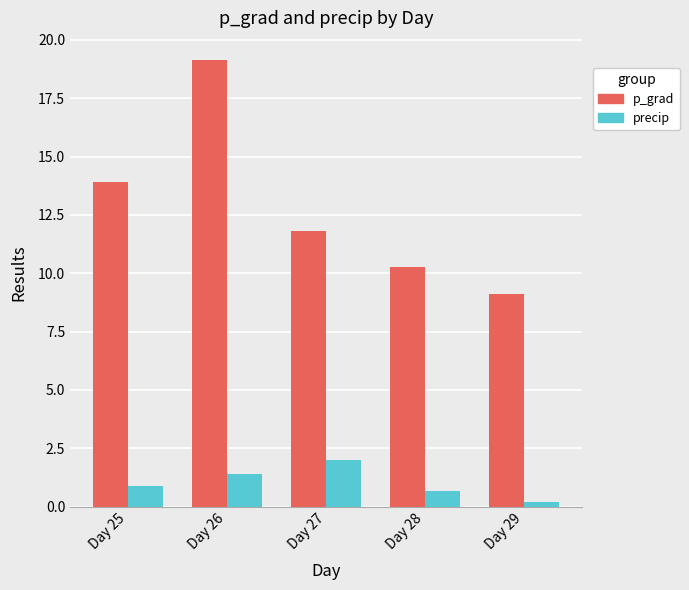

Reading left to right, list all the values displayed in this chart.

p_grad: 13.9	19.1	11.8	10.3	9.1
precip: 0.9	1.4	2.0	0.7	0.2